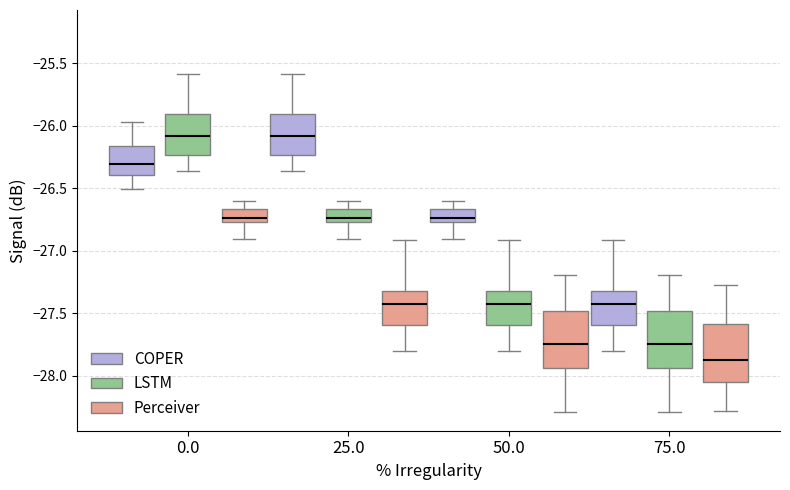

Where does the median line of the box for 25.0 (Perceiver) sit on the y-axis? The values are not printed on the chart, so give them approximately, as read against the axis.

-27.45